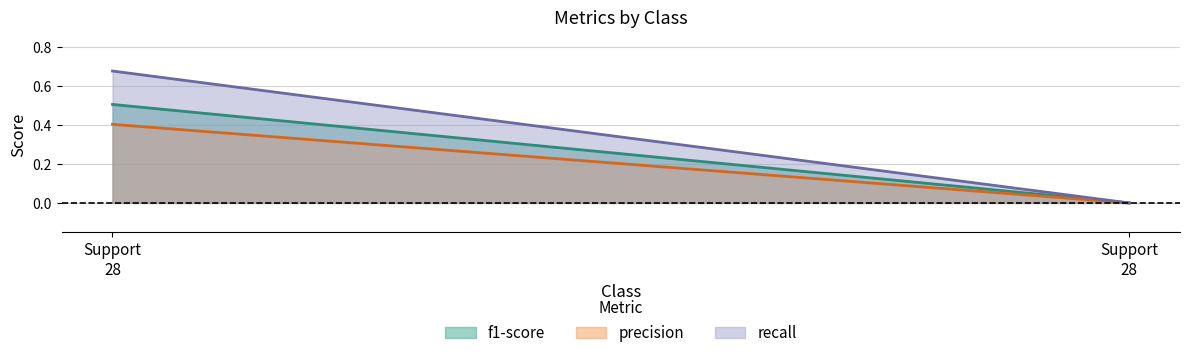

What is the difference between the maximum and minimum values in the f1-score series?

0.5